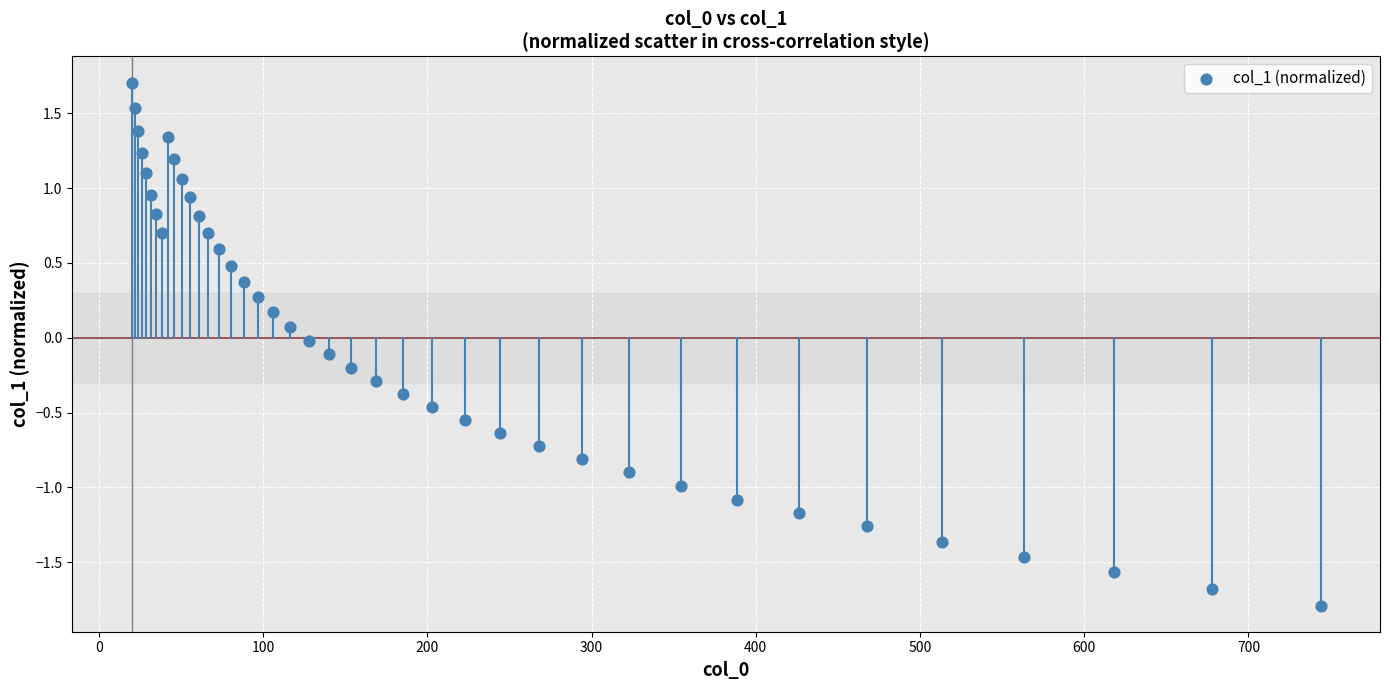

What is the range of X values (max minus min)?

723.9